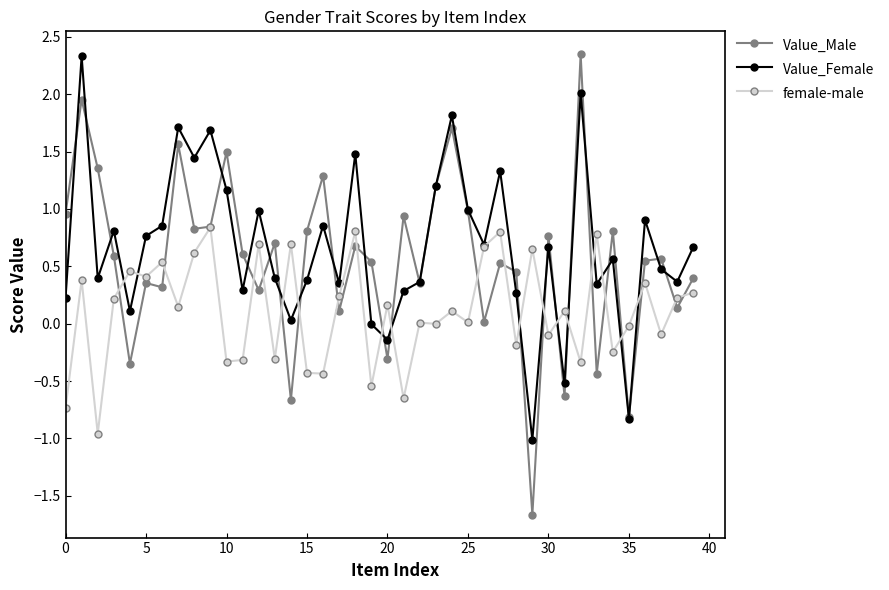

True or false: Value_Male has more than 1 points higher than both neighbors.

True